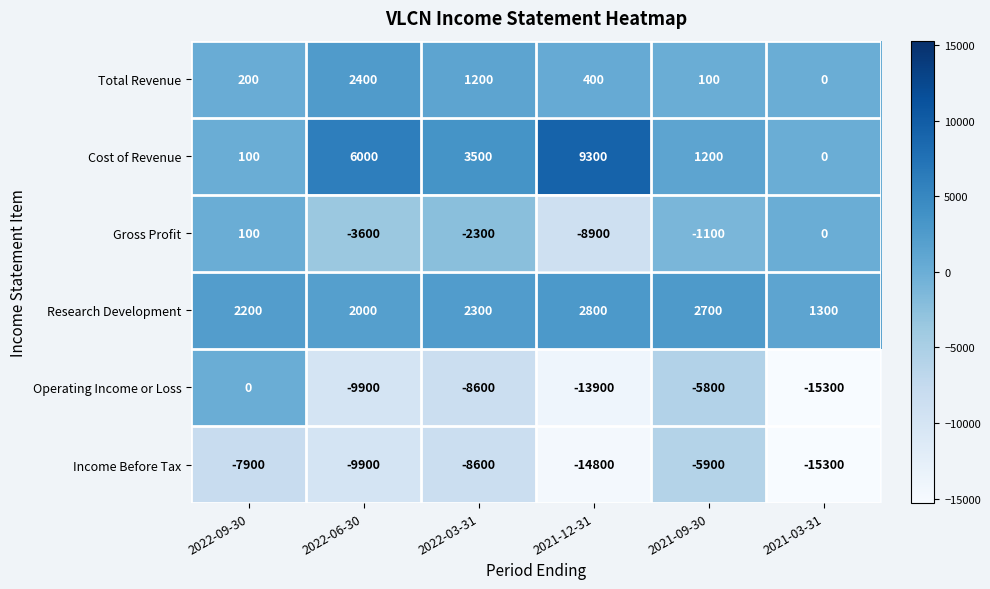

What is the spread (max minus min) of values at 2022-03-31?

12100